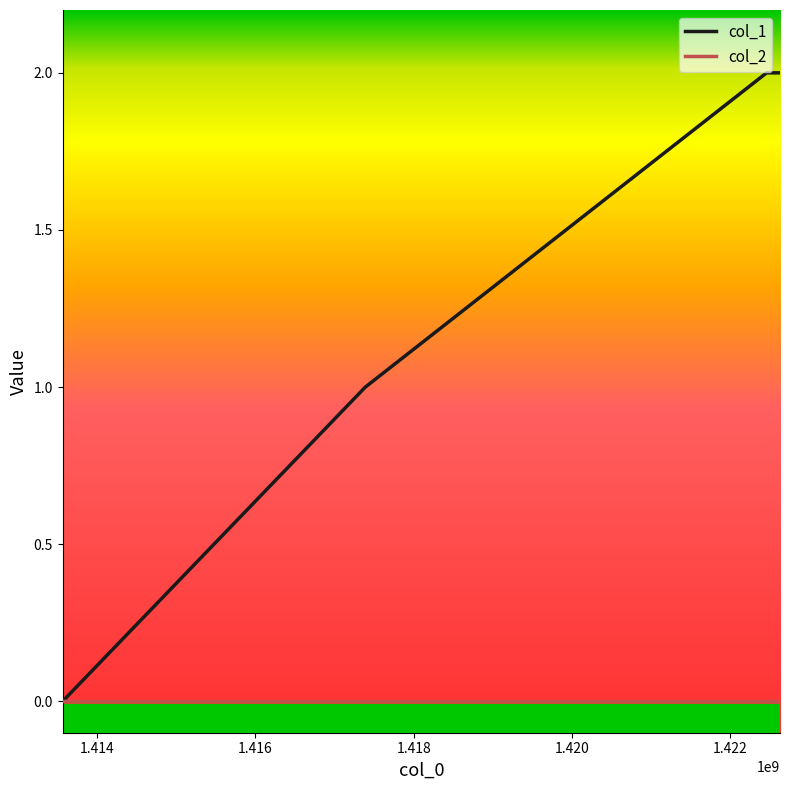

Reading right to left, transcribe all the data shown in this chart.

col_1: 2	2	1	0
col_2: 0	0	0	0